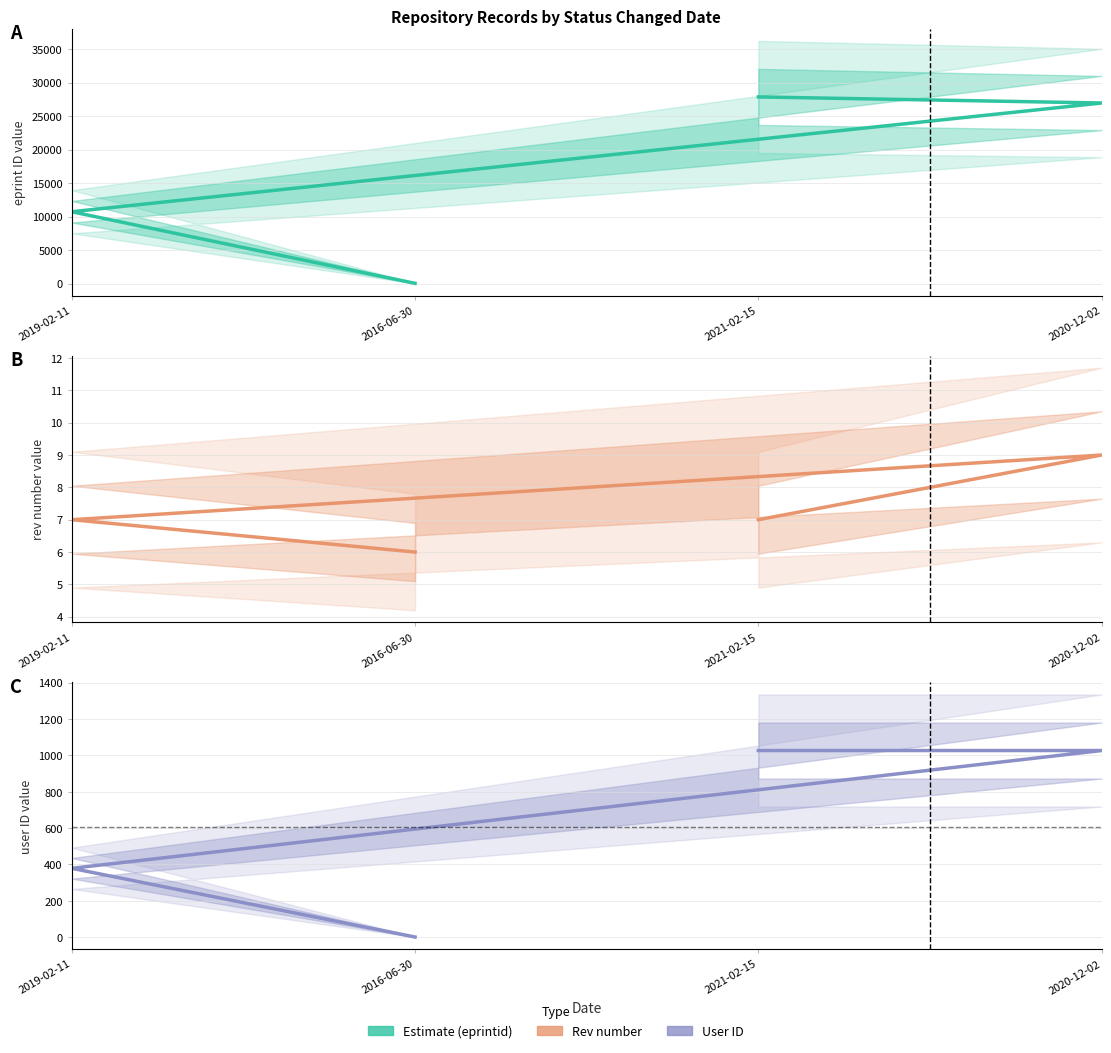

What is the minimum value shown in the chart?

1